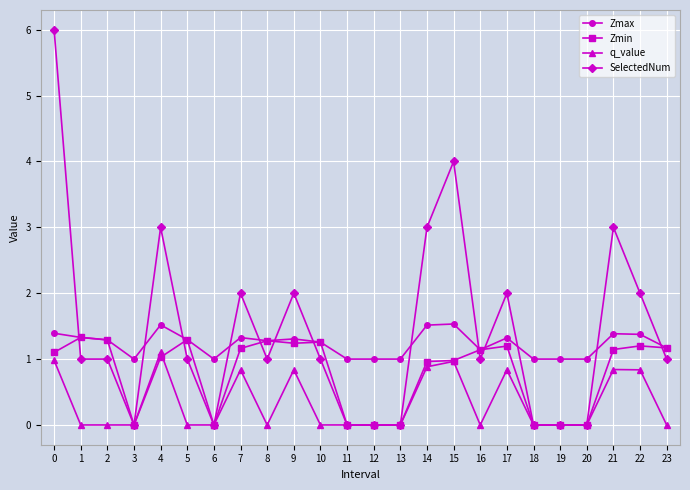

What is the maximum value for q_value?

1.1